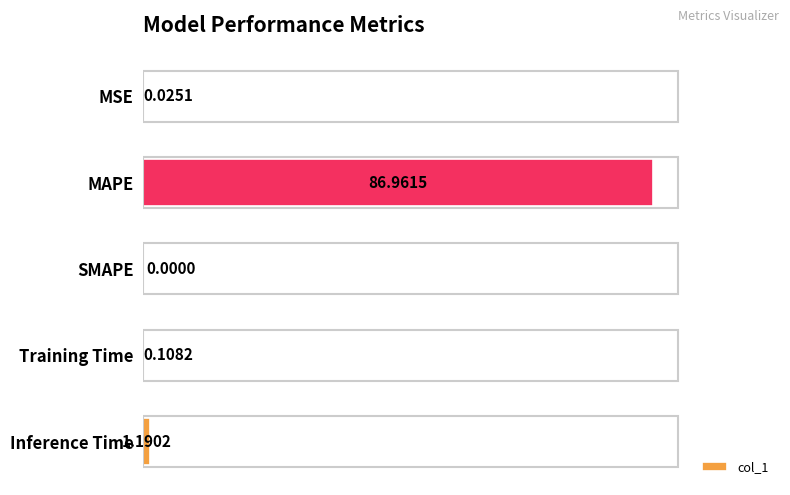

At which label is the value closest to 43?

Inference Time